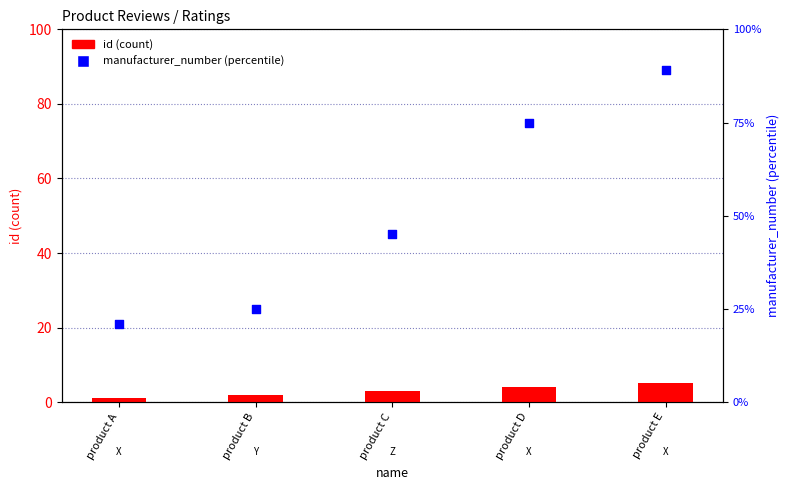

Which series reaches the maximum Y coordinate?

manufacturer_number (percentile)